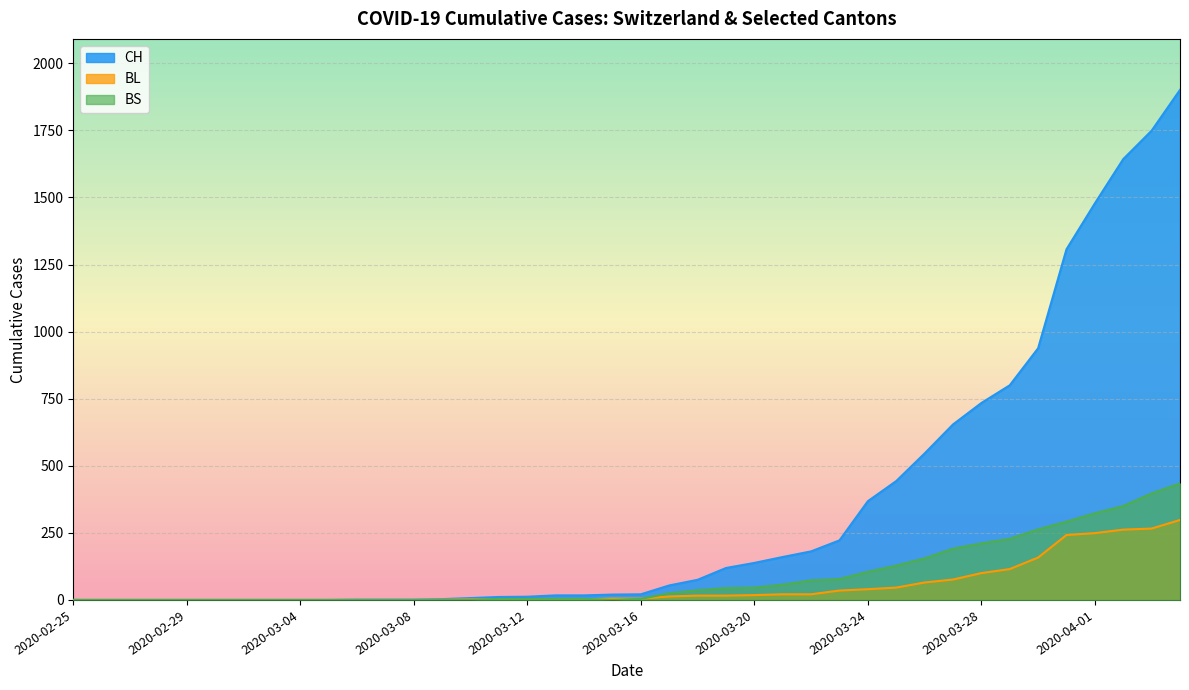

The value of BS at 2020-03-23 is 78. True or false?

True